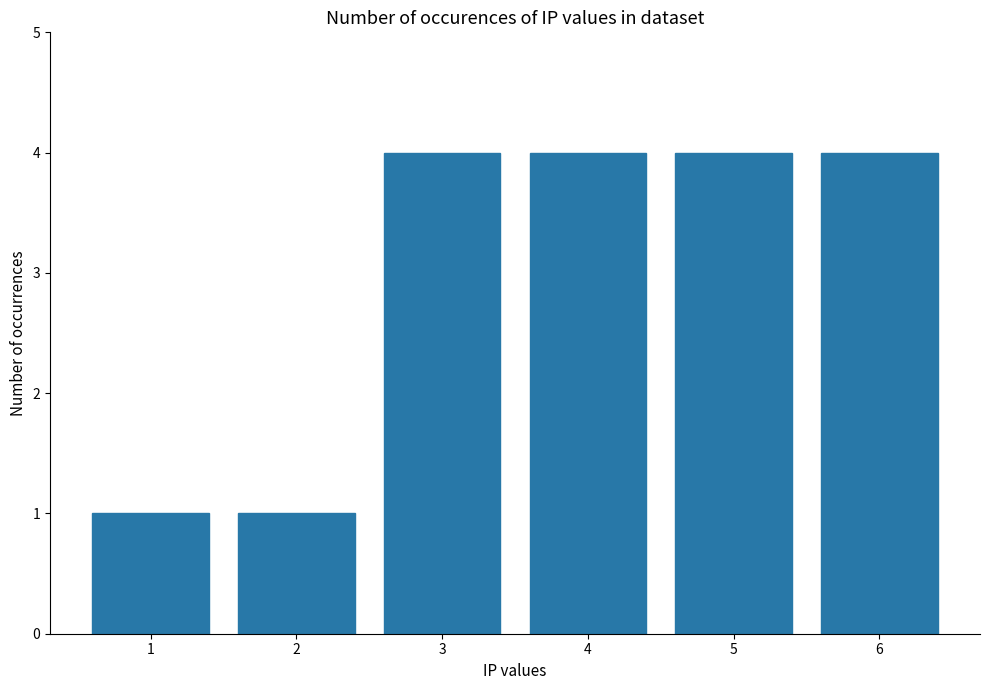

The chart shows a value of 4 at 6. True or false?

True